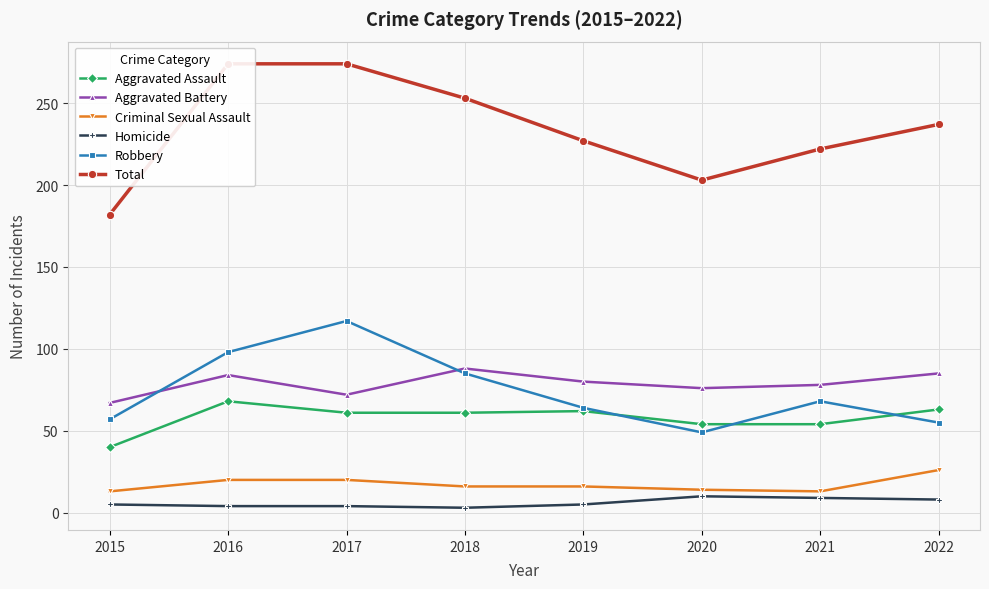

The value of Robbery at 2020 is 49. True or false?

True